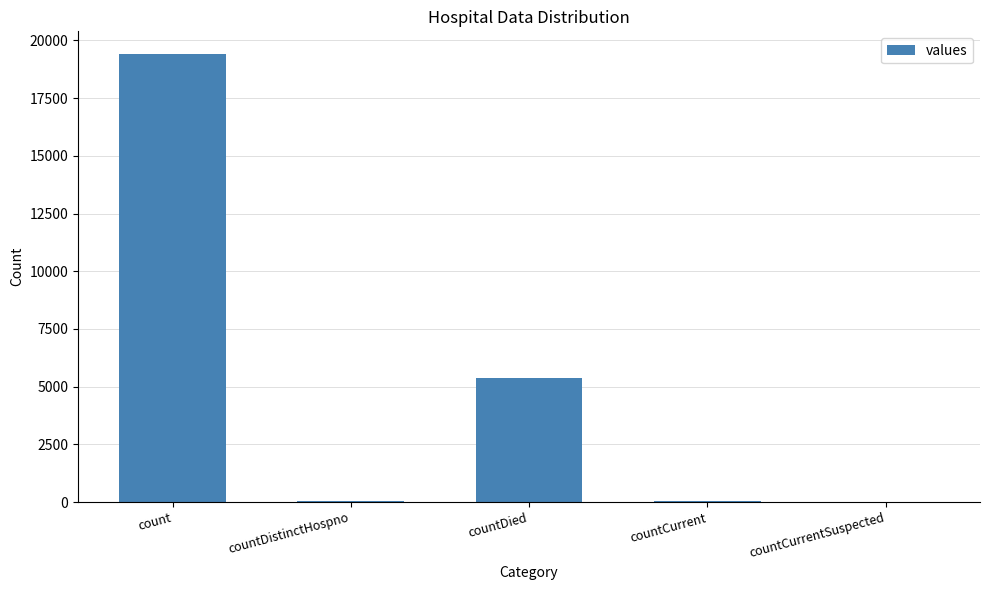

What is the sum of all values?

24875